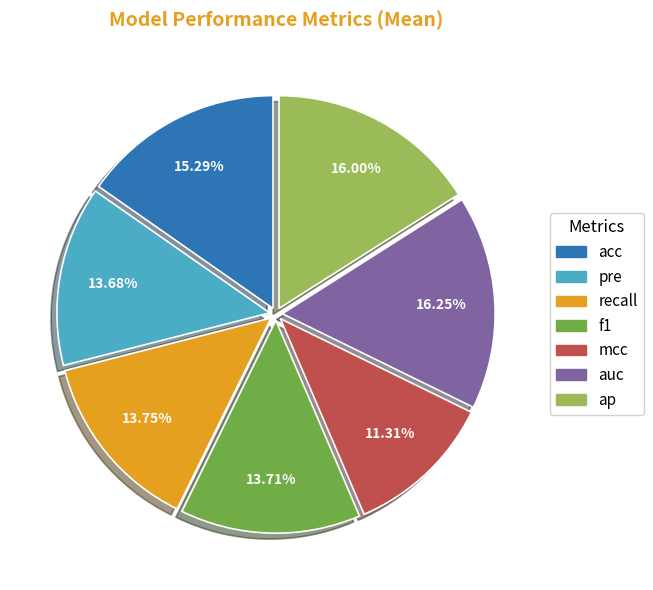

Do recall and auc together represent more than half of the pie?

No